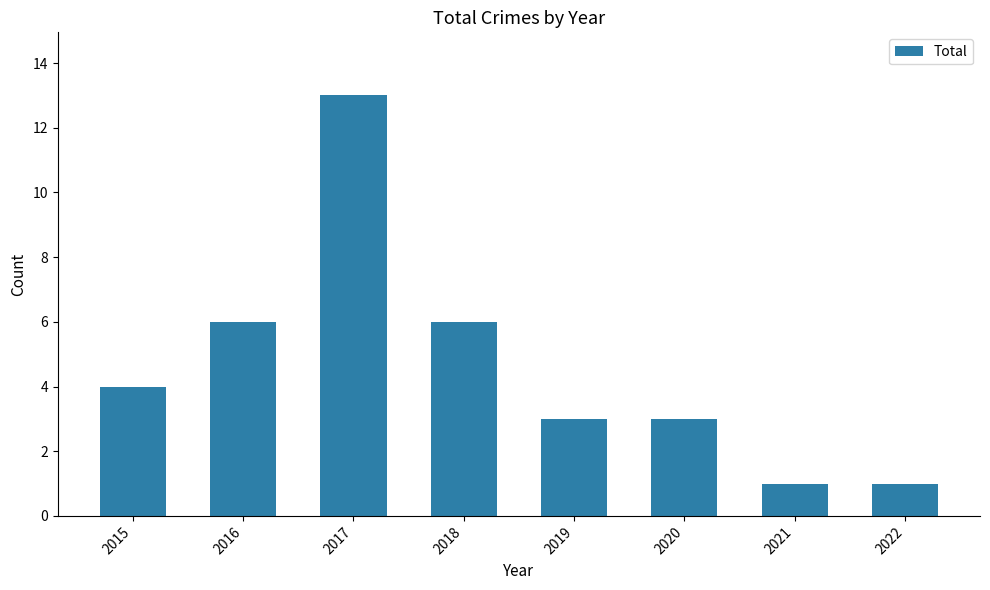

What is the value of the 4th bar from the left?

6